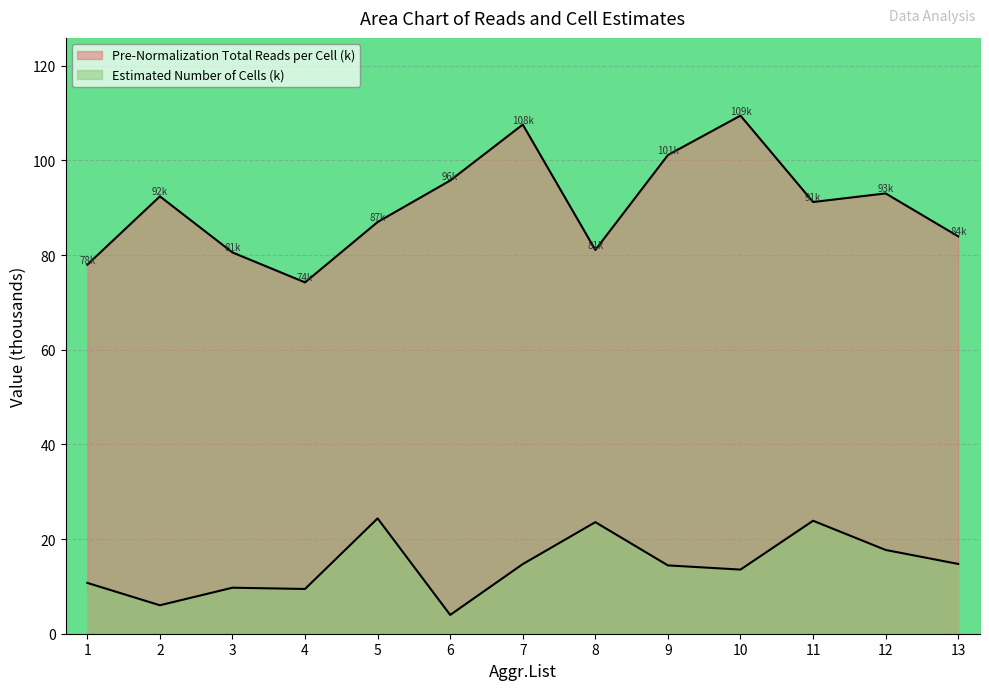

What are all the series names shown in the legend?

Pre-Normalization Total Reads per Cell, Estimated Number of Cells